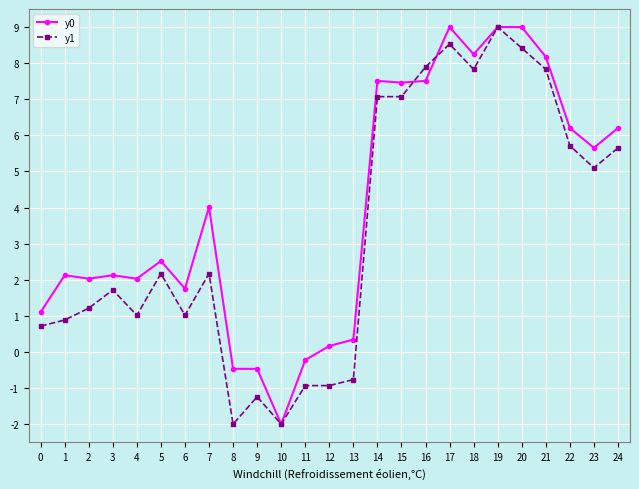

What is the lowest value of the y1 series?

-2.0